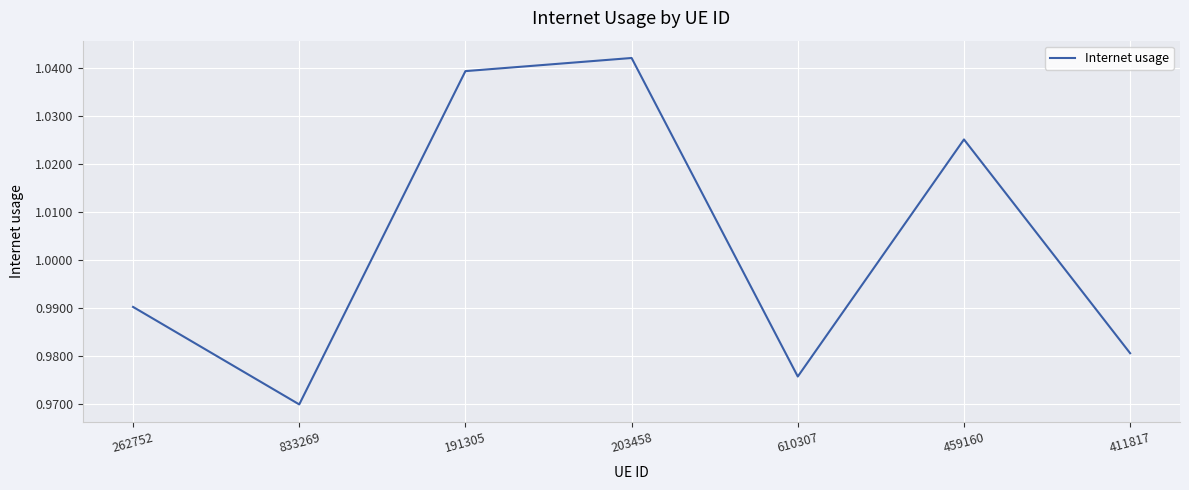

What position from the right is 610307?

3